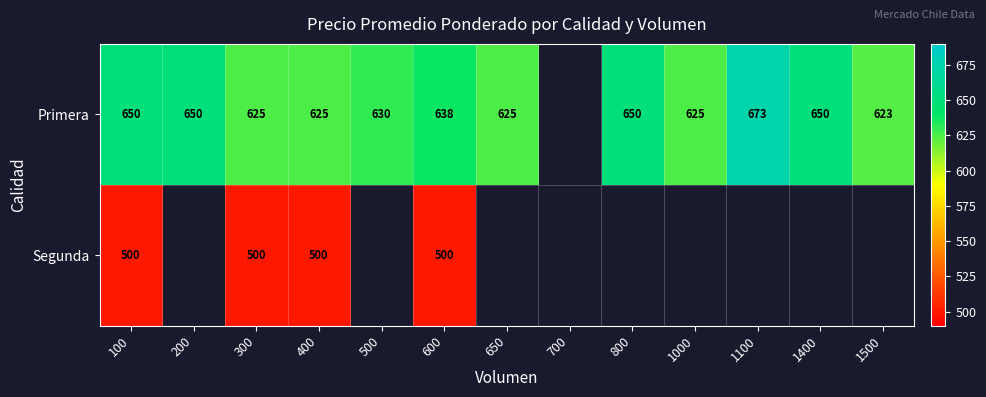

Is it true that Segunda equals 500 at 300?

True